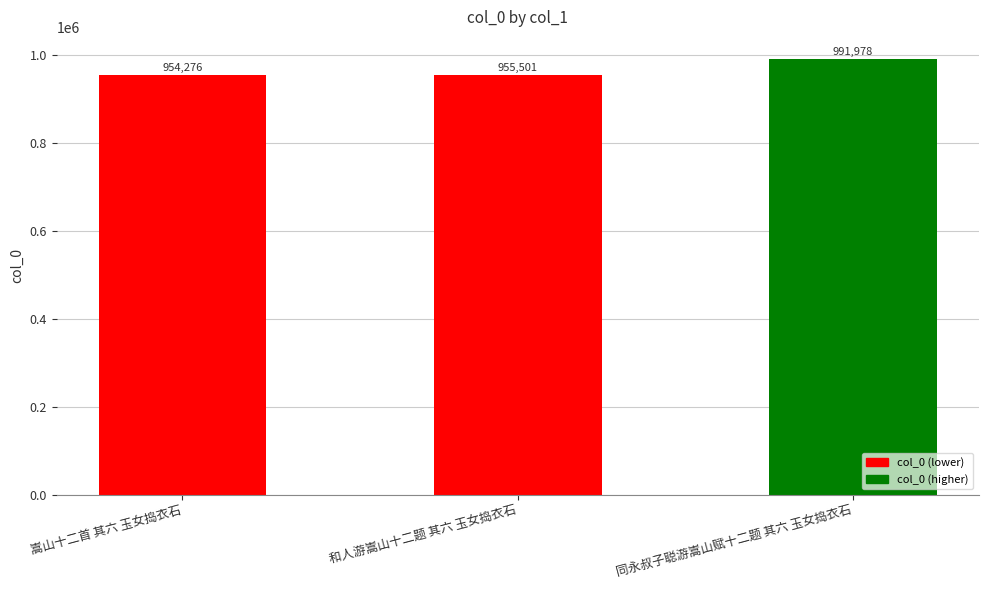

Rank the categories by value from lowest to highest.

嵩山十二首 其六 玉女捣衣石, 和人游嵩山十二题 其六 玉女捣衣石, 同永叔子聪游嵩山赋十二题 其六 玉女捣衣石